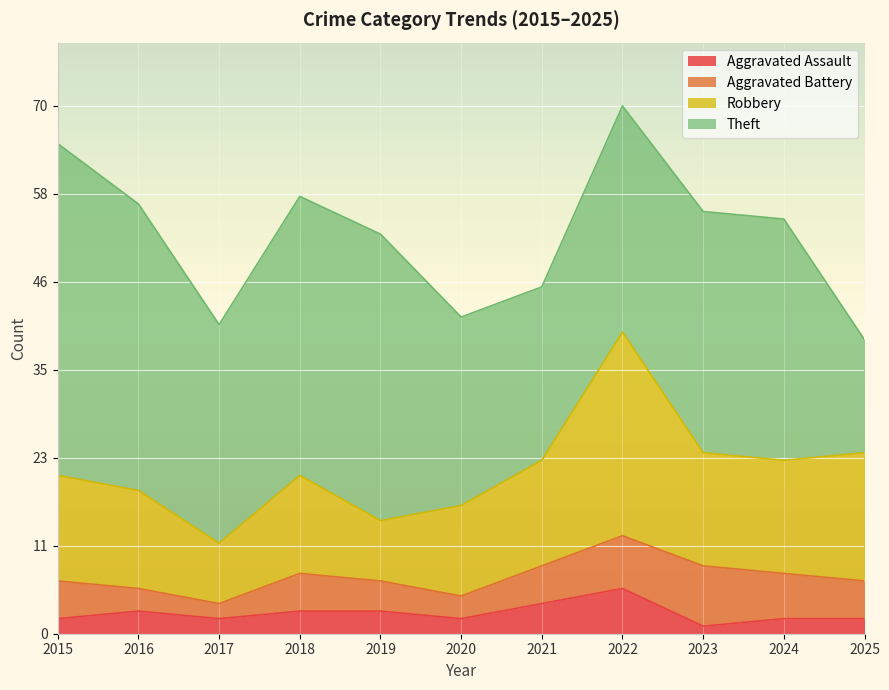

True or false: Aggravated Assault and Robbery intersect in this chart.

False